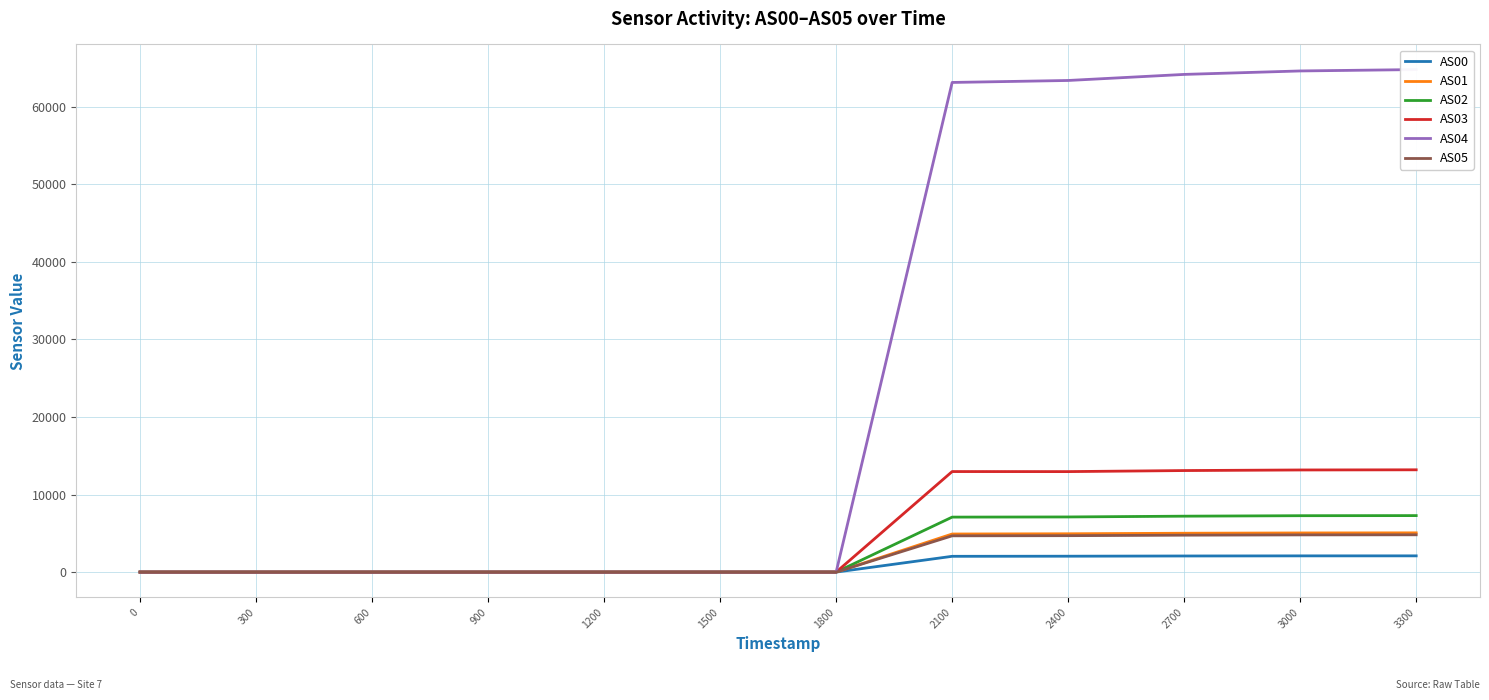

What is the sum of the AS00 values at 1200 and 2700?

2075